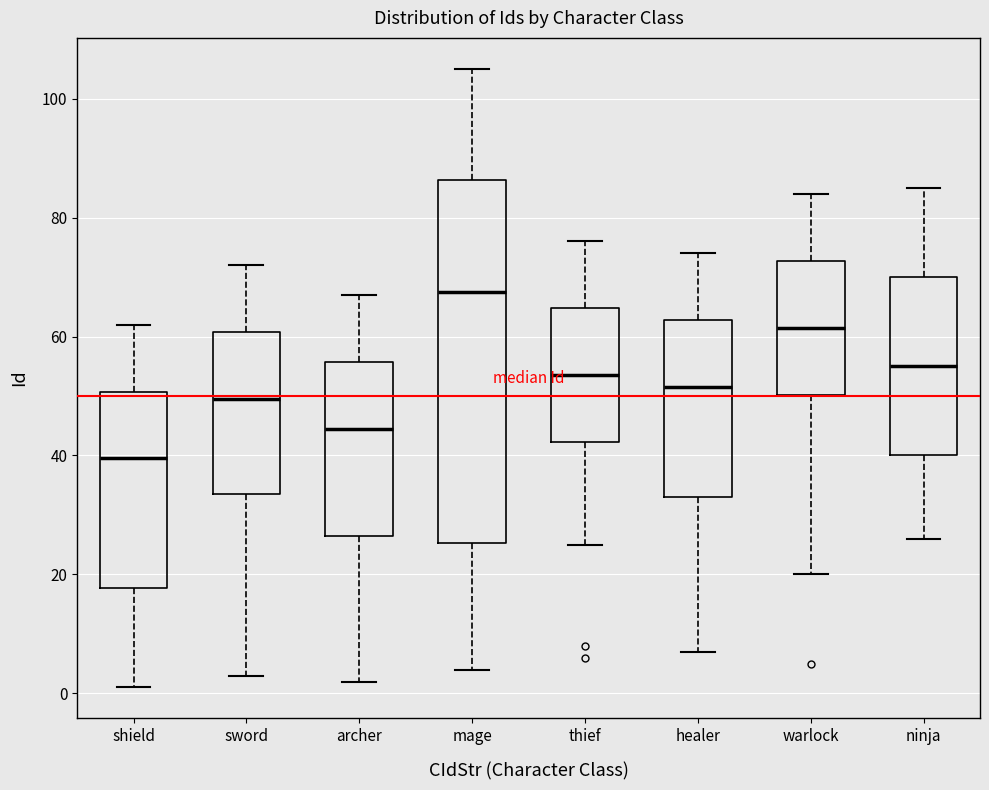

Which box's median line is the highest?

mage